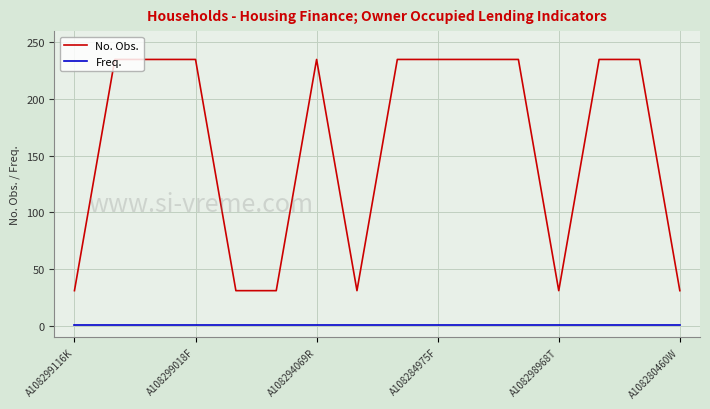

What is the difference between the maximum and minimum values in the No. Obs. series?

204